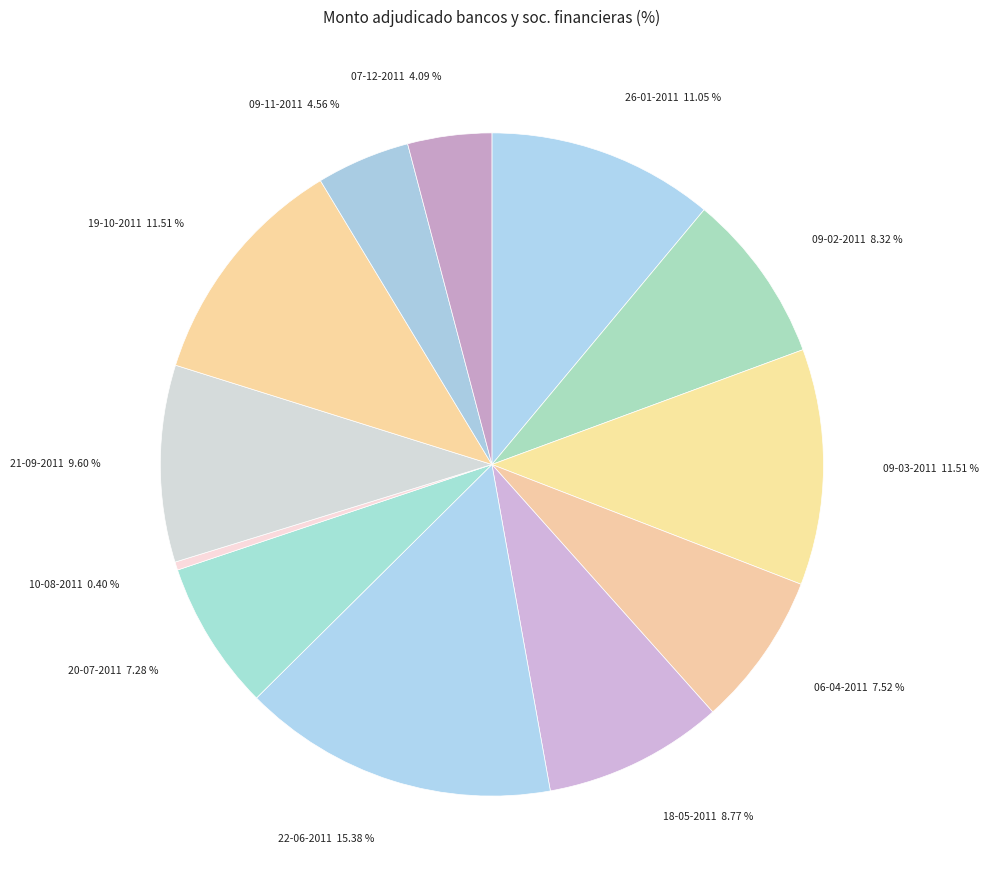

What percentage is the 22-06-2011 slice, to the nearest percent?

15%